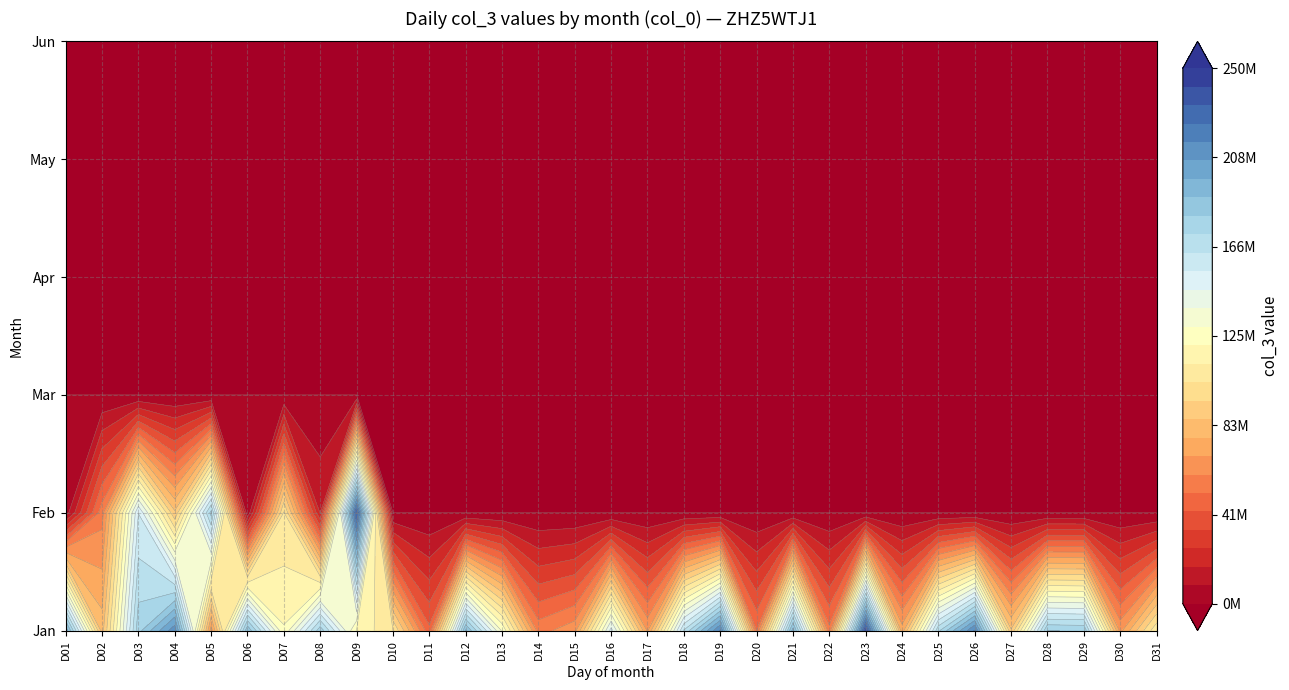

Reading left to right, extract all data points from this chart.

Jan: 0=196236024	1=82290200	2=177880640	3=212521792	4=64805104	5=188300000	6=121576024	7=177889400	8=119934408	9=103696384	10=45213416	11=190778648	12=128289760	13=56880592	14=65744344	15=150228528	16=67782552	17=164638216	18=216848952	19=51826488	20=193789440	21=54341328	22=239902720	23=72922912	24=170512744	25=216666168	26=87481104	27=181340960	28=180427536	29=66225920	30=110506936
Feb: 0=4103512	1=56705144	2=154995872	3=87855480	4=175337648	5=2075712	6=104203808	7=16353120	8=233652808	9=0	10=0	11=0	12=0	13=0	14=0	15=0	16=0	17=0	18=0	19=0	20=0	21=0	22=0	23=0	24=0	25=0	26=0	27=0	28=0	29=0	30=0
Mar: 0=0	1=0	2=0	3=0	4=0	5=0	6=0	7=0	8=0	9=0	10=0	11=0	12=0	13=0	14=0	15=0	16=0	17=0	18=0	19=0	20=0	21=0	22=0	23=0	24=0	25=0	26=0	27=0	28=0	29=0	30=0
Apr: 0=0	1=0	2=0	3=0	4=0	5=0	6=0	7=0	8=0	9=0	10=0	11=0	12=0	13=0	14=0	15=0	16=0	17=0	18=0	19=0	20=0	21=0	22=0	23=0	24=0	25=0	26=0	27=0	28=0	29=0	30=0
May: 0=0	1=0	2=0	3=0	4=0	5=0	6=0	7=0	8=0	9=0	10=0	11=0	12=0	13=0	14=0	15=0	16=0	17=0	18=0	19=0	20=0	21=0	22=0	23=0	24=0	25=0	26=0	27=0	28=0	29=0	30=0
Jun: 0=0	1=0	2=0	3=0	4=0	5=0	6=0	7=0	8=0	9=0	10=0	11=0	12=0	13=0	14=0	15=0	16=0	17=0	18=0	19=0	20=0	21=0	22=0	23=0	24=0	25=0	26=0	27=0	28=0	29=0	30=0